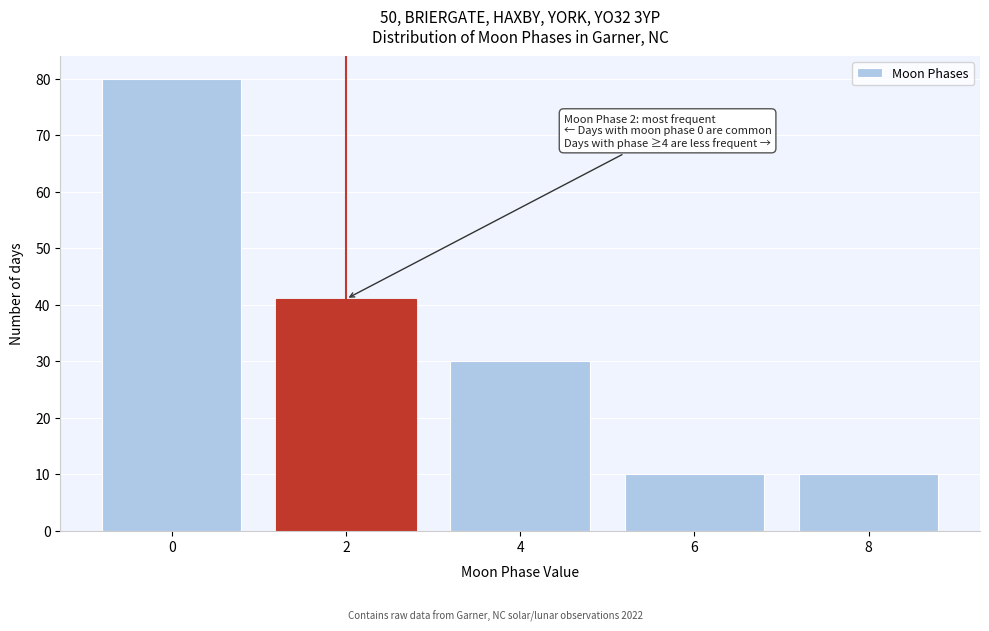

Reading right to left, transcribe all the data shown in this chart.

10	10	30	41	80